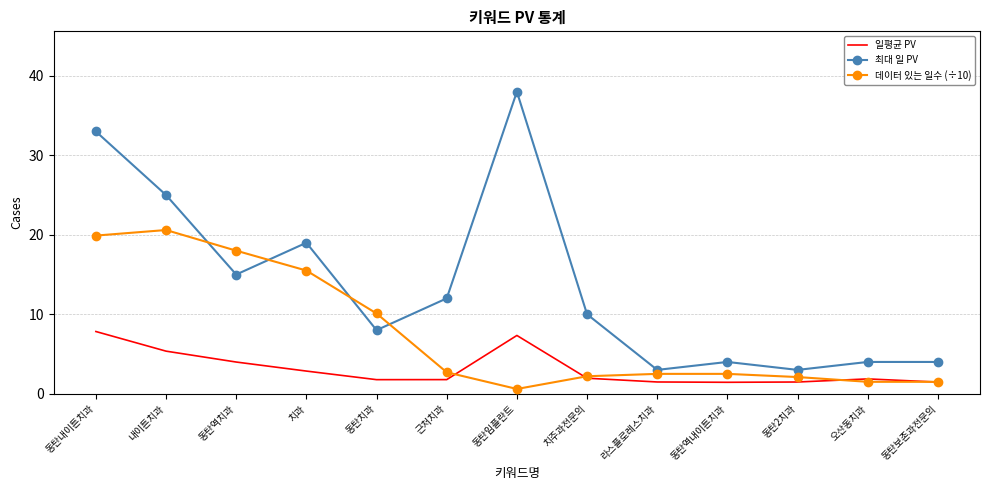

True or false: 일평균 PV has more than 1 interior local peaks.

True